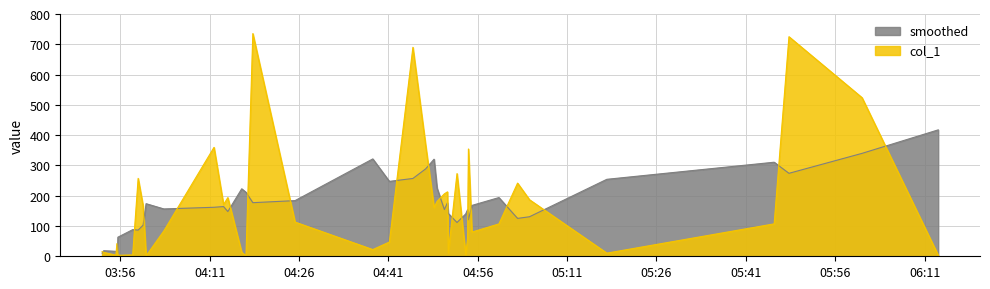

How many values exceed 107?

20